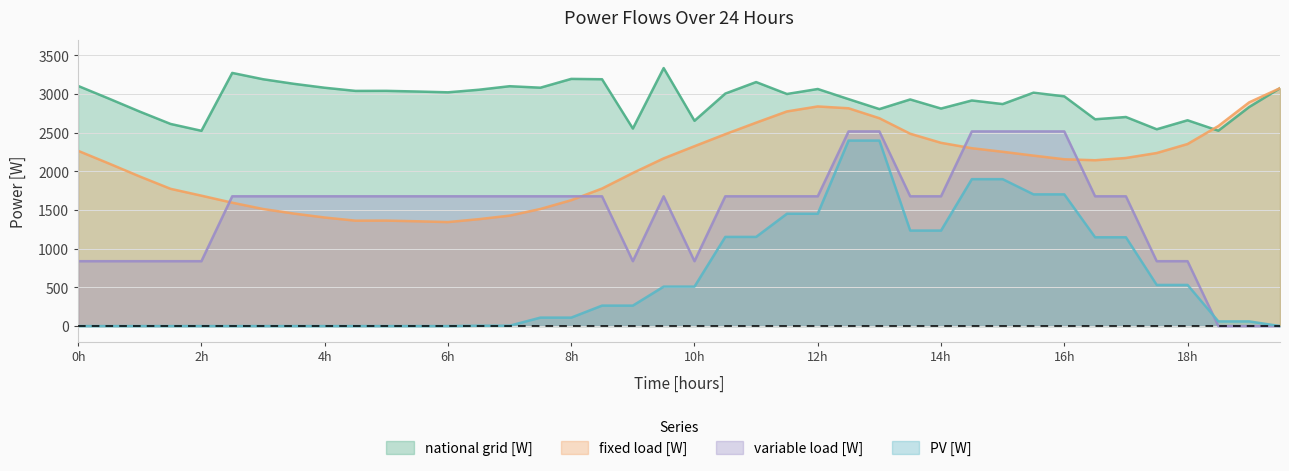

Which series has the largest total across all categories?

national grid [W]